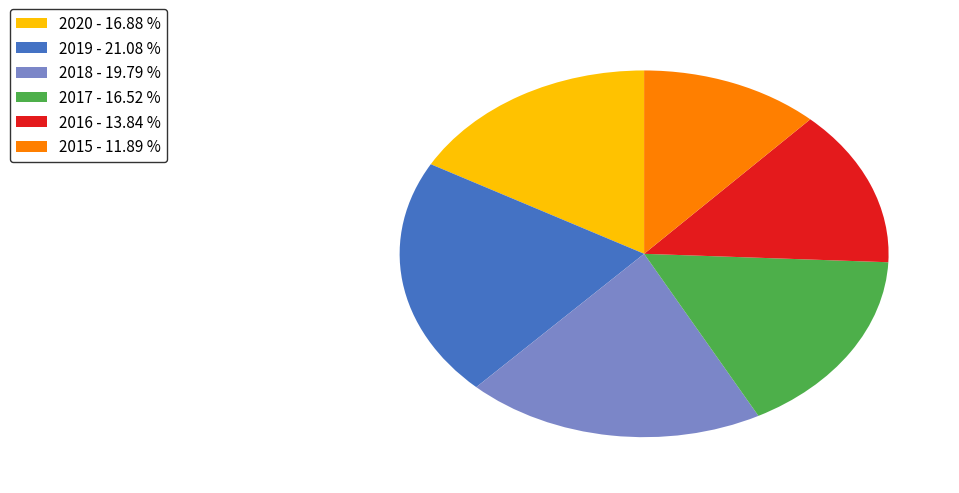

Do 2017 and 2015 together represent more than half of the pie?

No